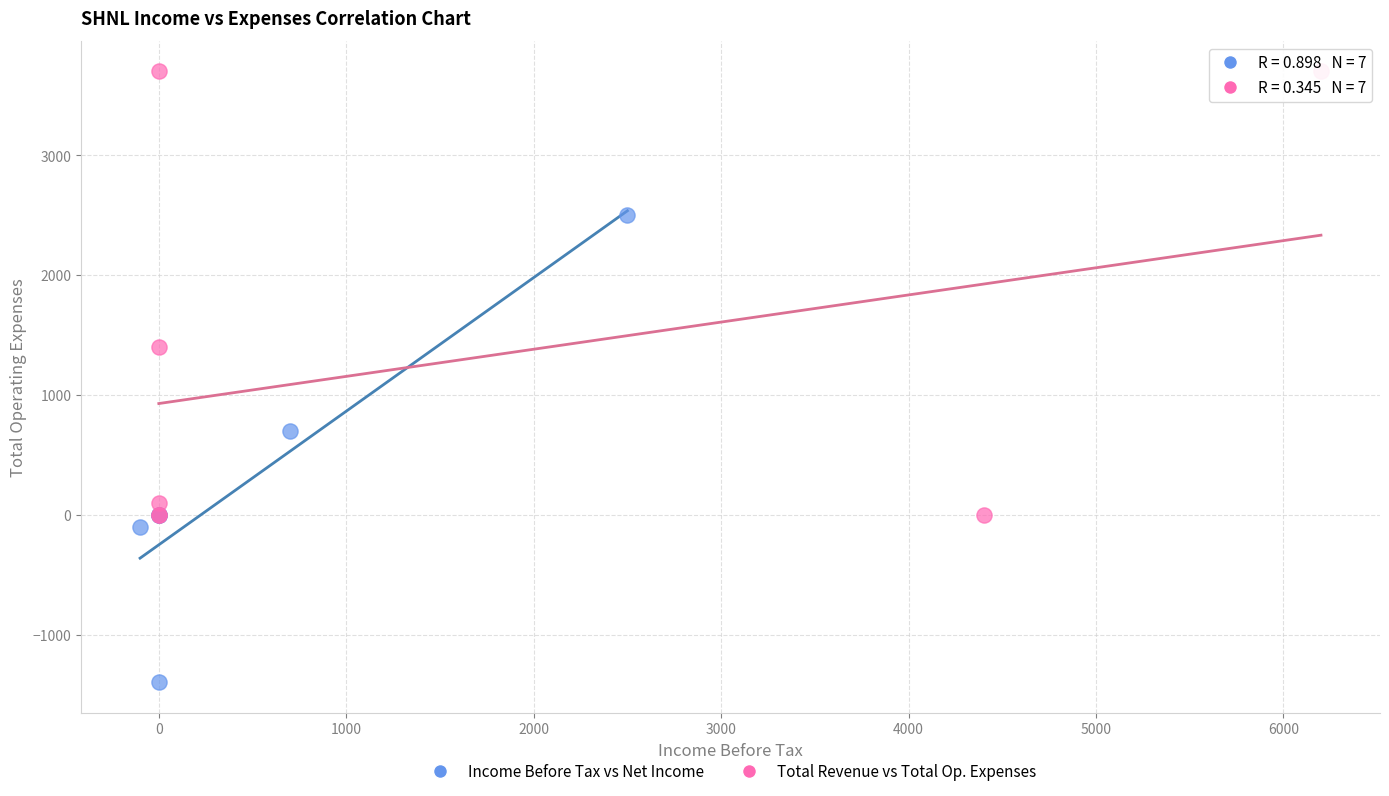

Which series contains the lowest Y value?

Income Before Tax vs Net Income